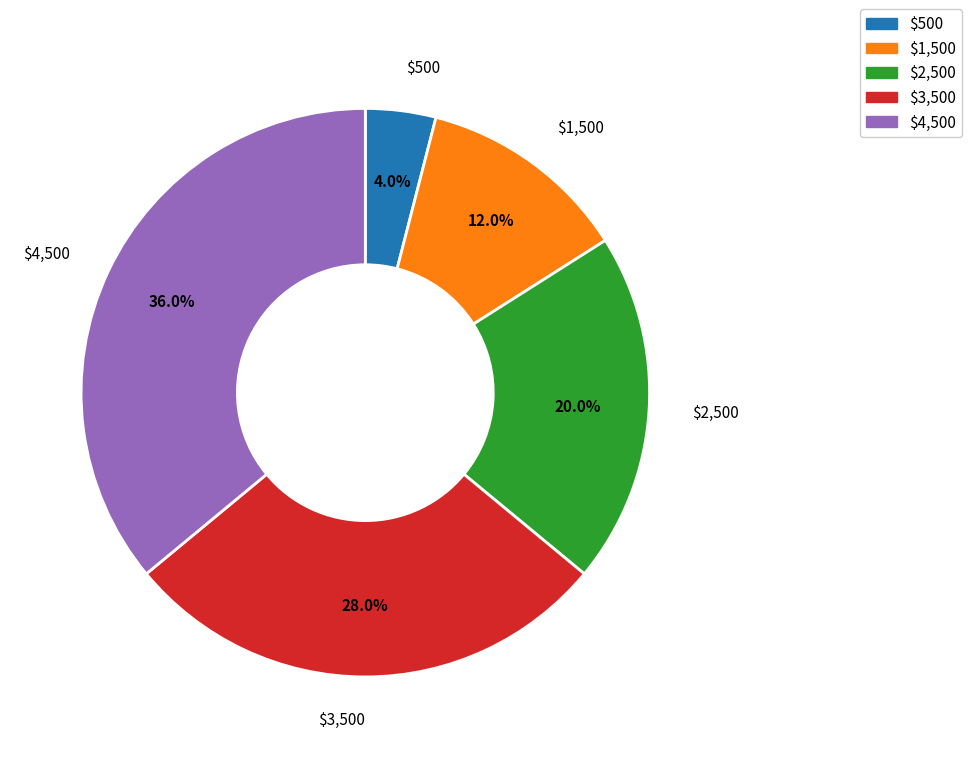

To the nearest percent, what is the combined percentage of $1,500 and $2,500?

32%